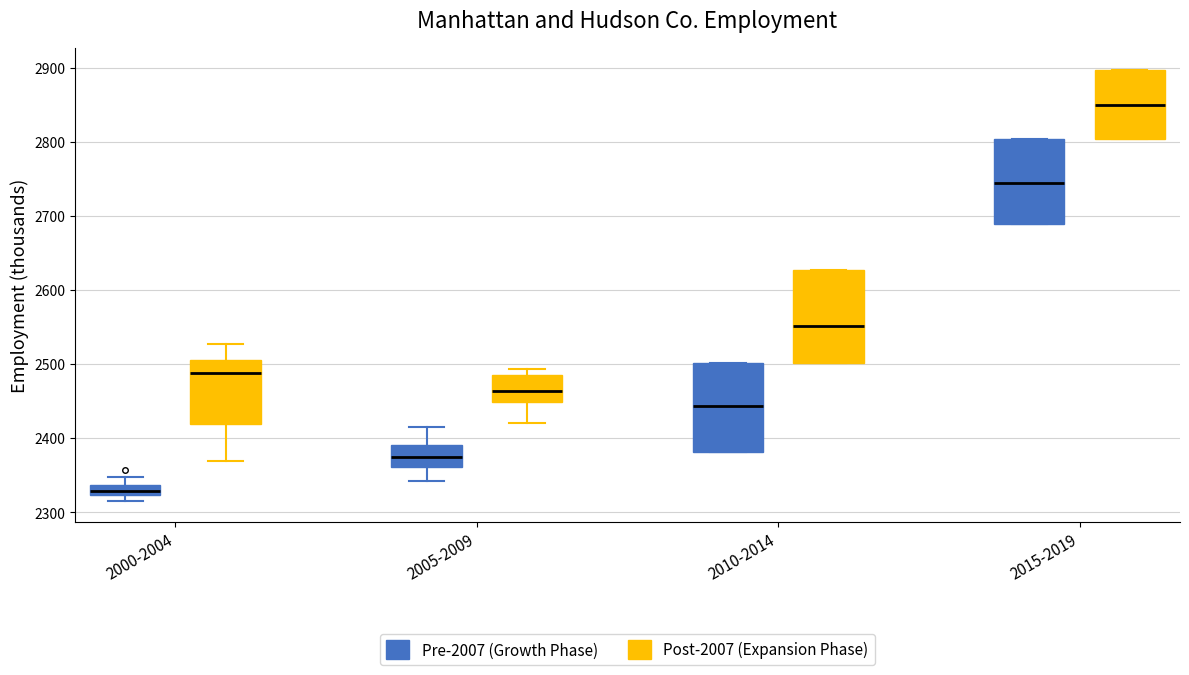

Where does the lower whisker of the box for 2000-2004 (Post-2007 (Expansion Phase)) end on the y-axis? The values are not printed on the chart, so give them approximately, as read against the axis.

2370